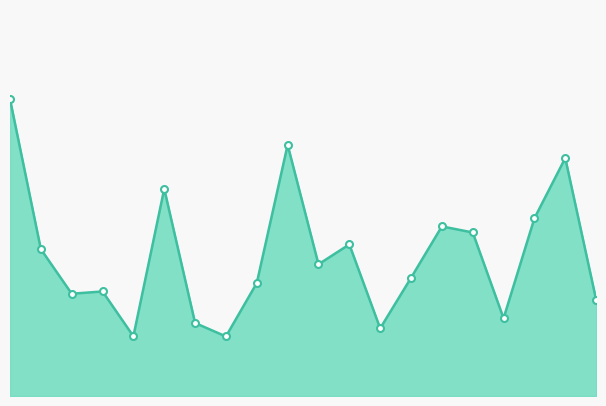

At which label is the value closest to 139?

18